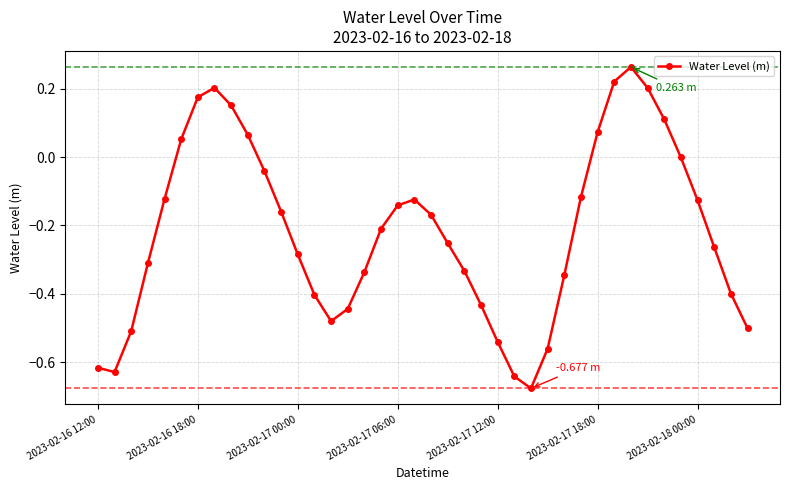

What is the sum of all values?

-8.7